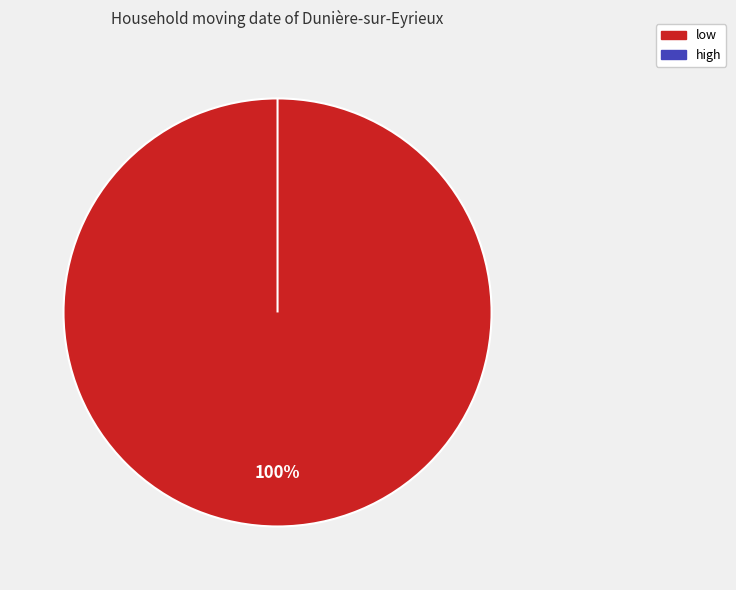

Is there a majority slice in this chart?

Yes